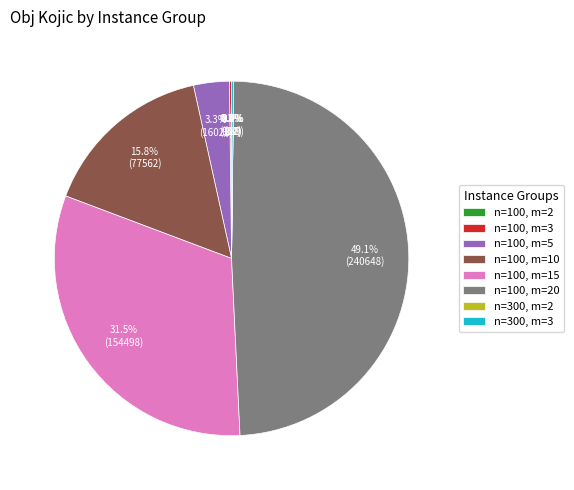

Is there a majority slice in this chart?

No